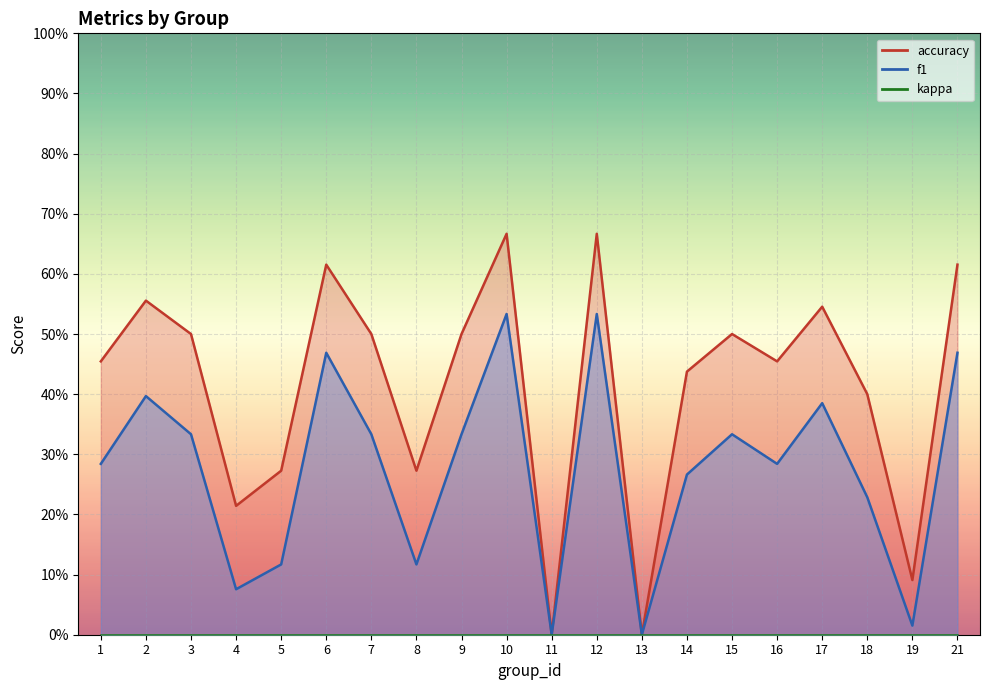

True or false: f1 and accuracy intersect in this chart.

False